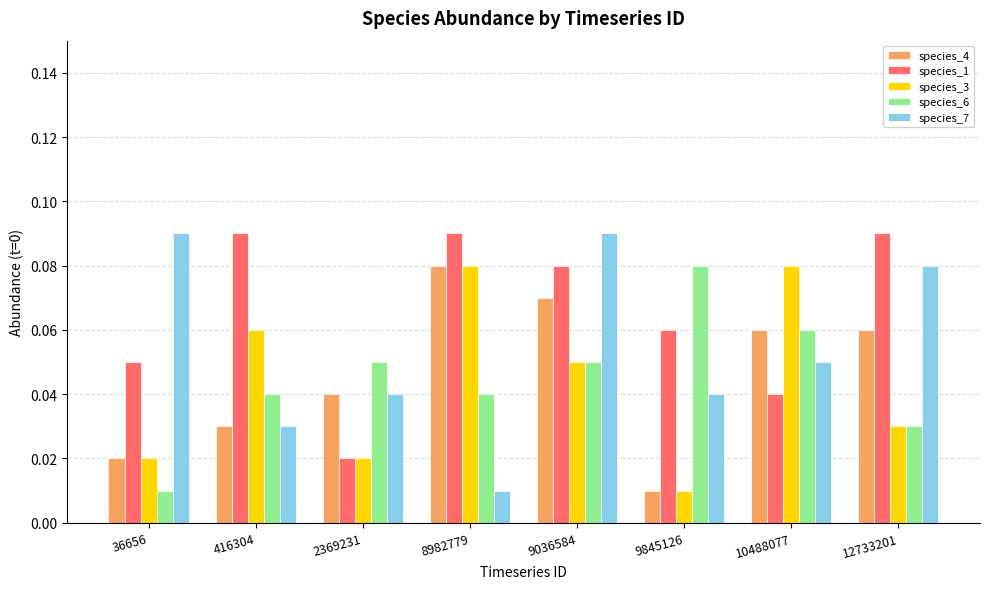

Which category has the lowest value in the species_1 series?

2369231